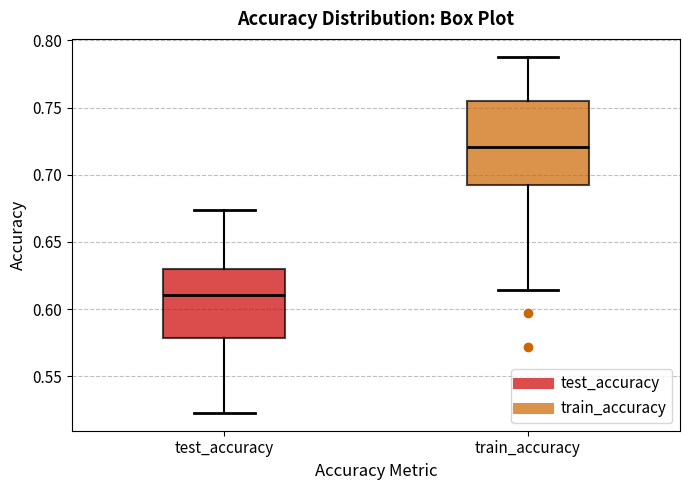

Reading left to right, read every box against the y-axis: the position of its median line, the range the box covers, and the ends of its whiskers. The values are not printed on the chart, so give them approximately, as read against the axis.

test_accuracy: median 0.610, box 0.580 to 0.630, whiskers 0.525 to 0.675
train_accuracy: median 0.720, box 0.690 to 0.755, whiskers 0.615 to 0.790